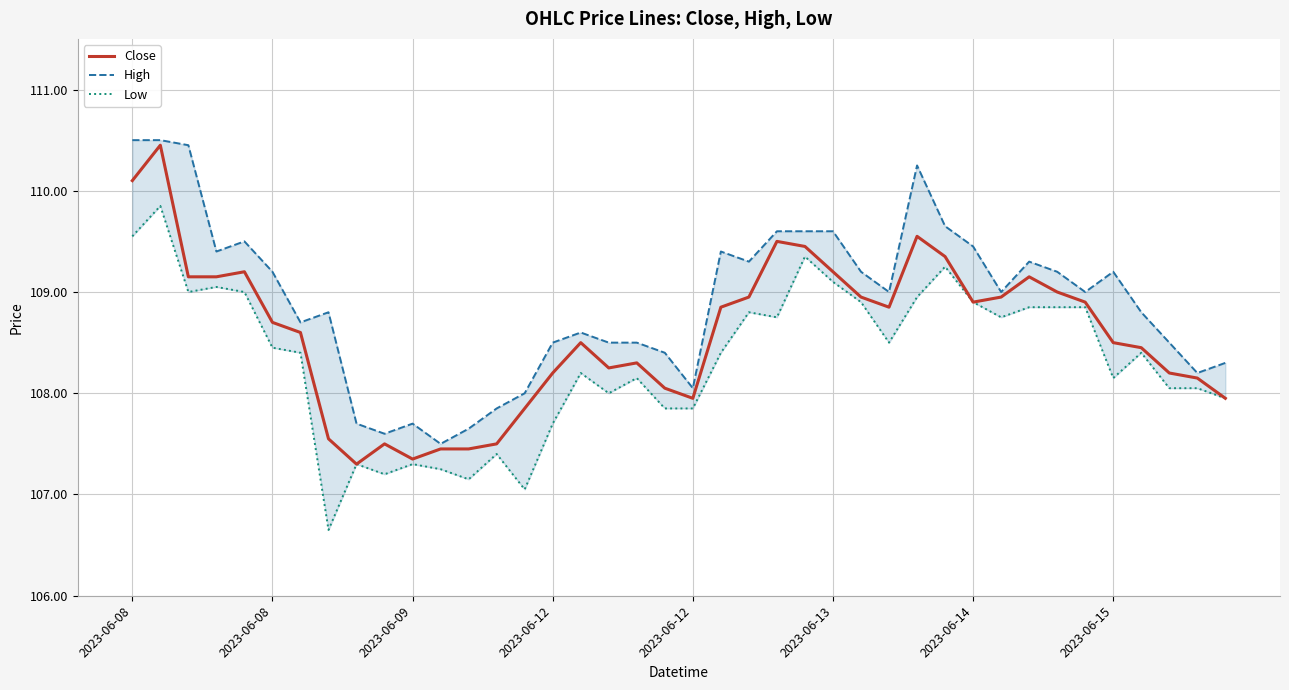

The Close series shows 32.1 at 12. True or false?

False